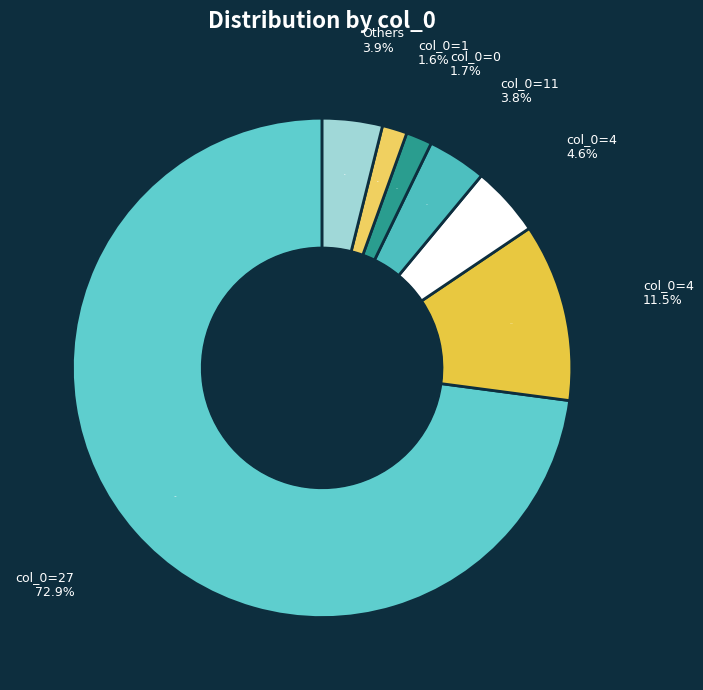

How much of the chart is everything except 2?

99.6%